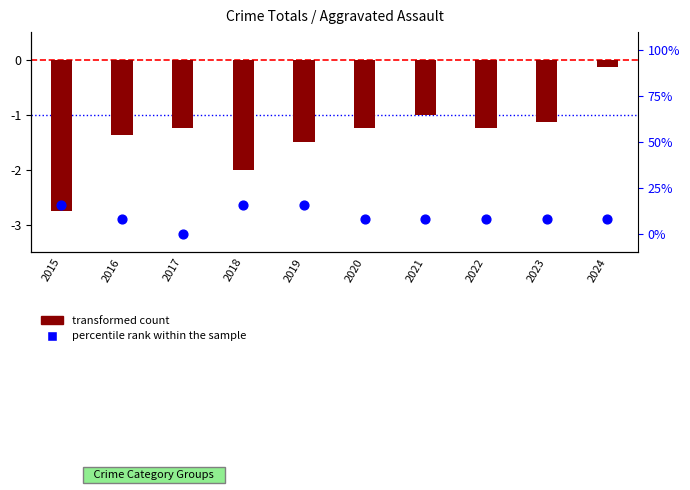

Is the value of percentile rank within the sample at 2015 greater than the value of transformed count at 2021?

Yes